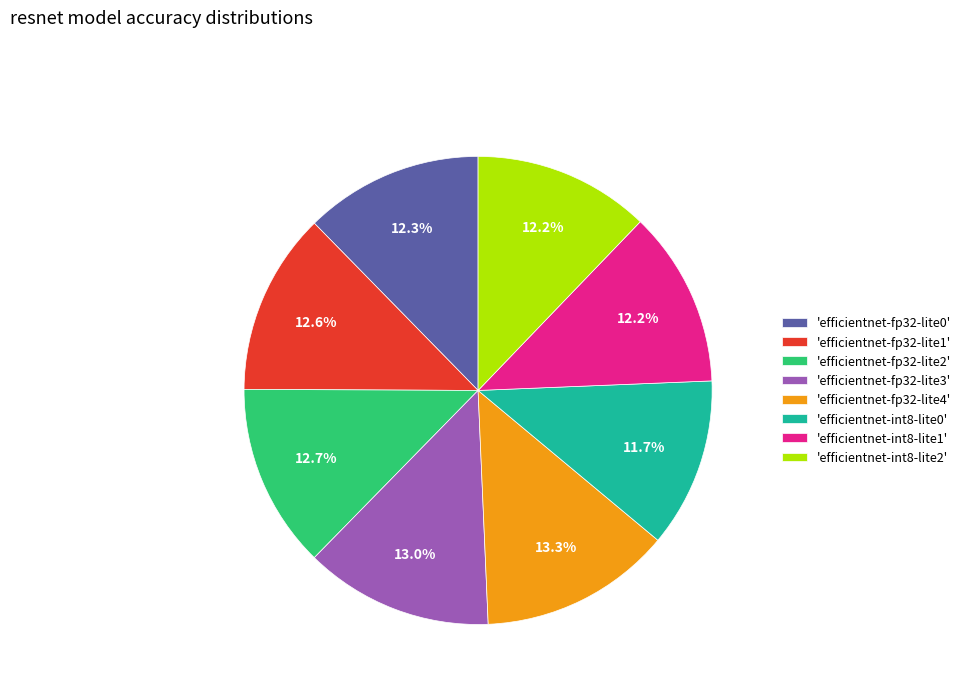

Approximately how many times larger is the value at 'efficientnet-fp32-lite3' compared to 'efficientnet-fp32-lite4'?

1.0